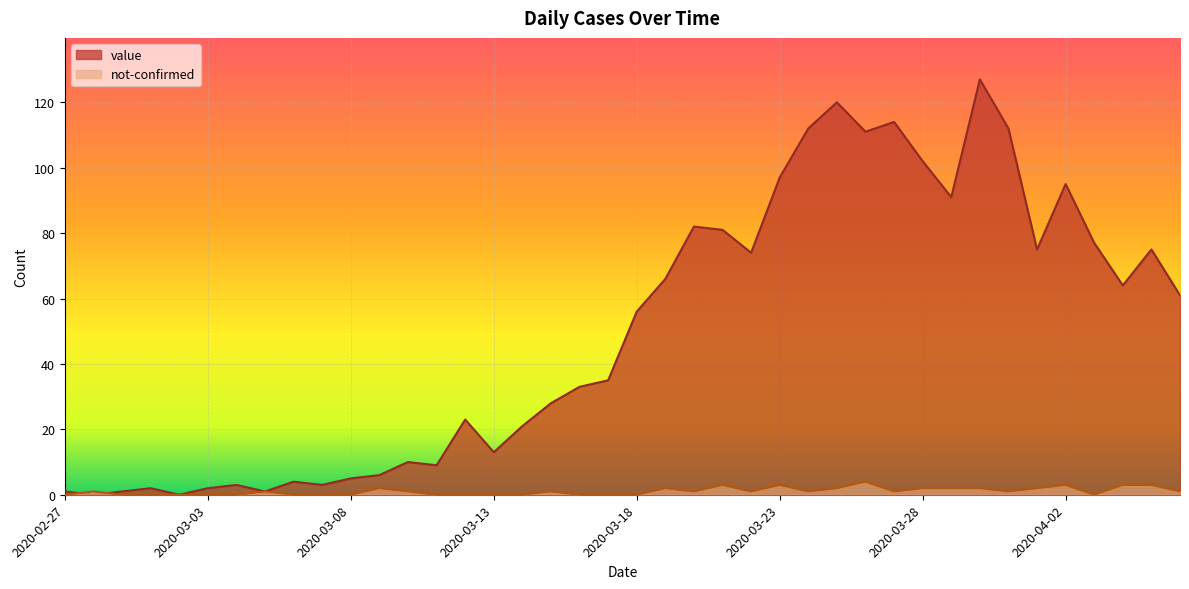

Which series has the widest spread of values?

value